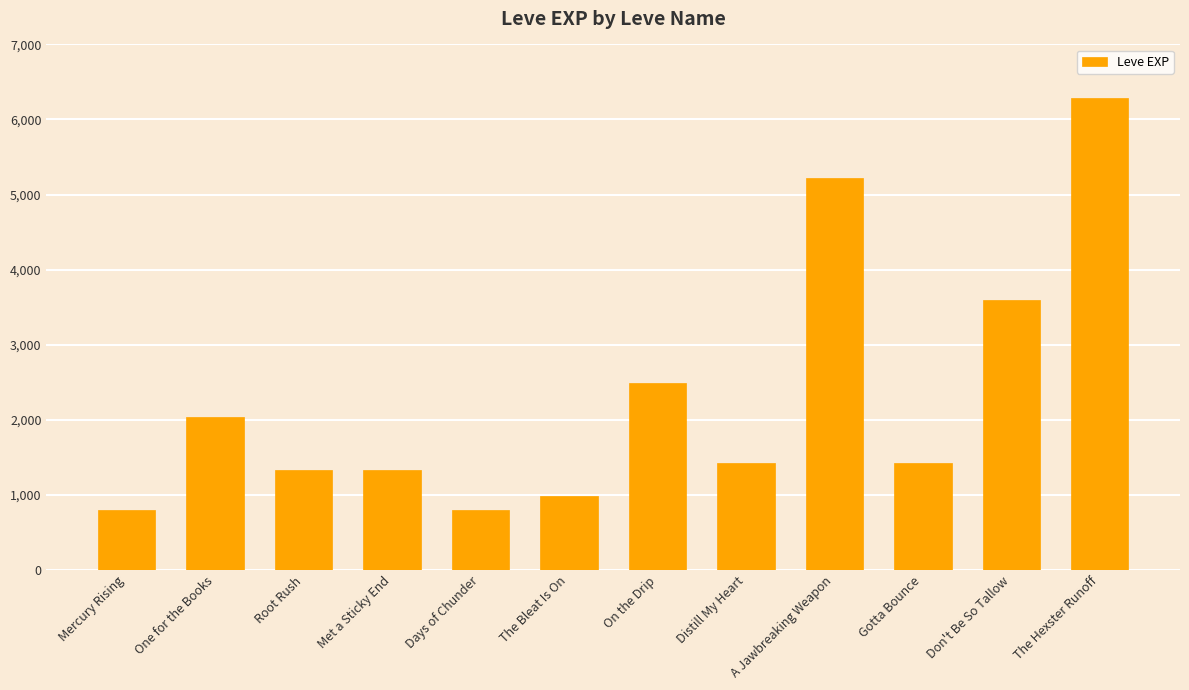

At which label does the data first exceed 1420?

One for the Books